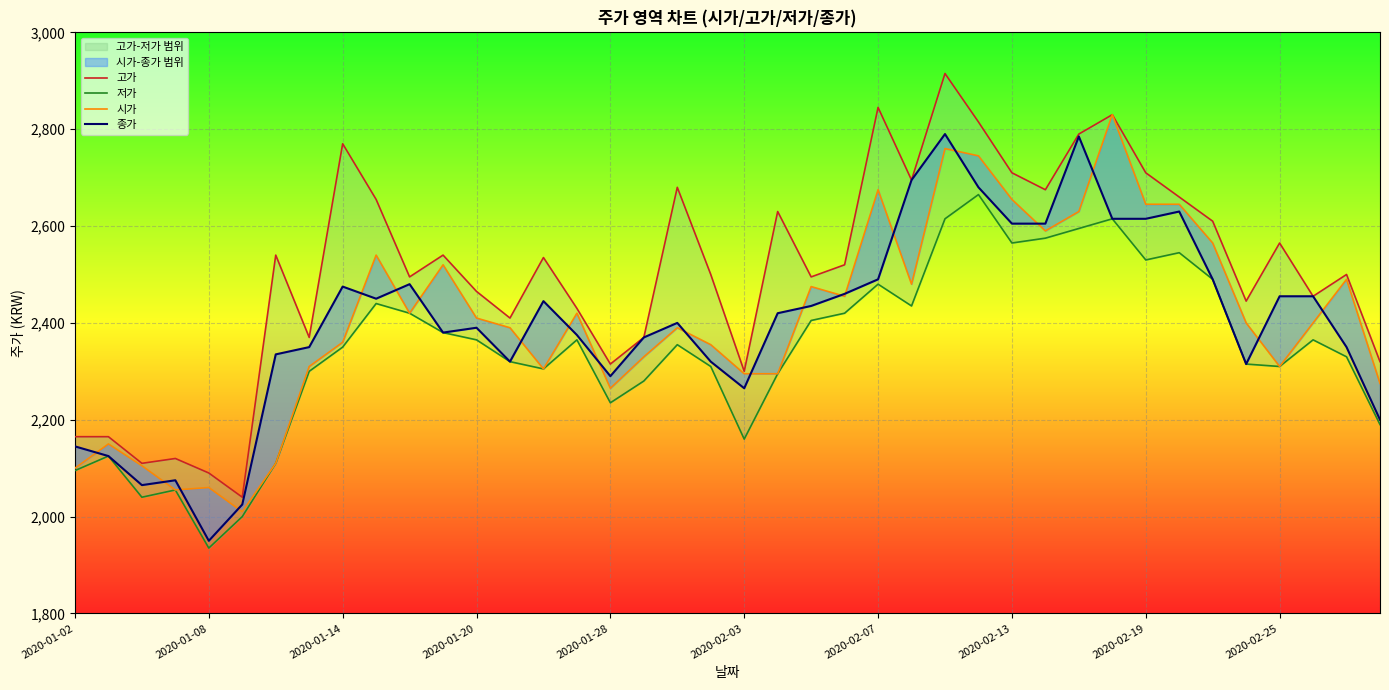

At which label does 시가 reach its peak?

31